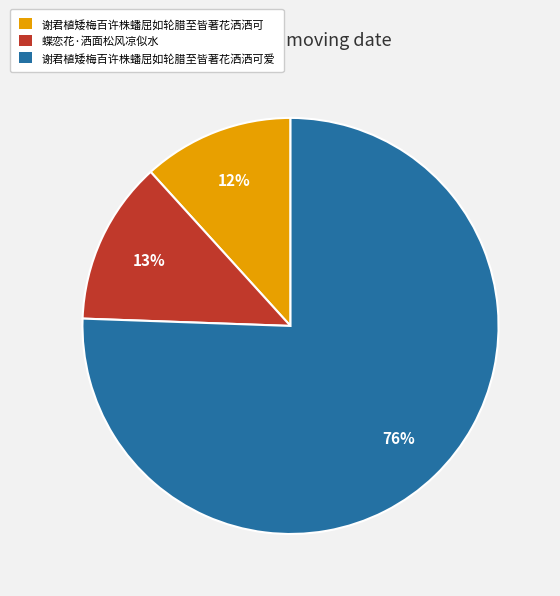

To the nearest percent, what is the average slice percentage?

33%